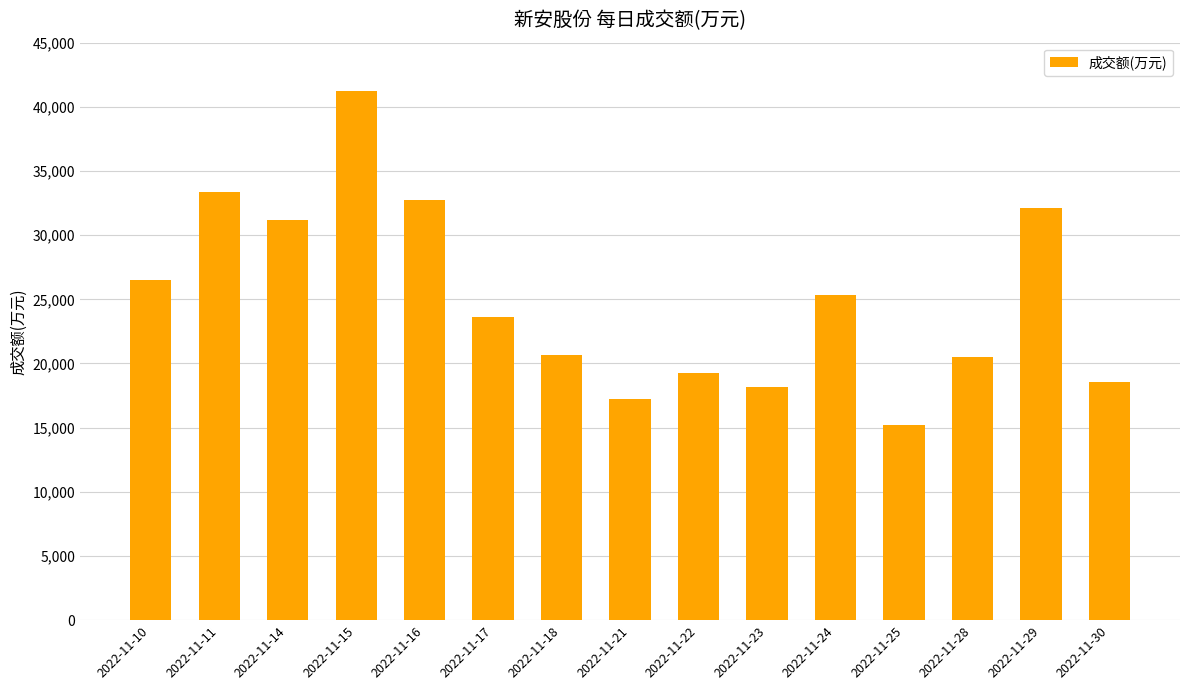

Approximately how many times larger is the value at 2022-11-23 compared to 2022-11-15?

0.4